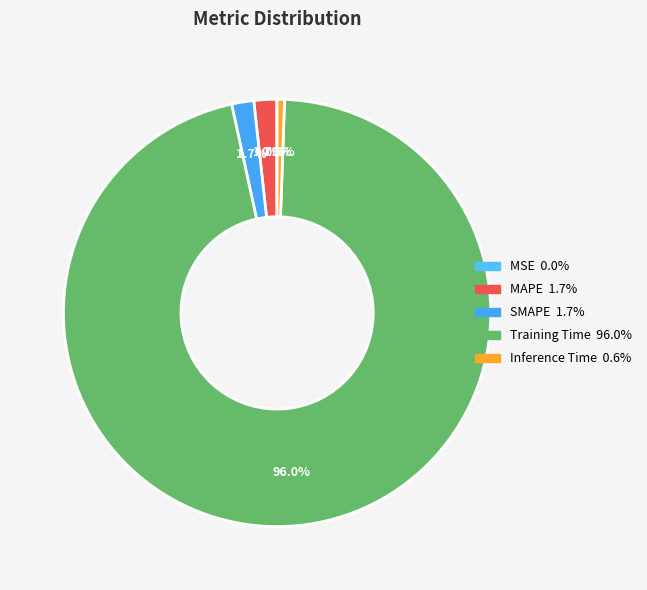

Does MAPE account for over 50% of the chart?

No